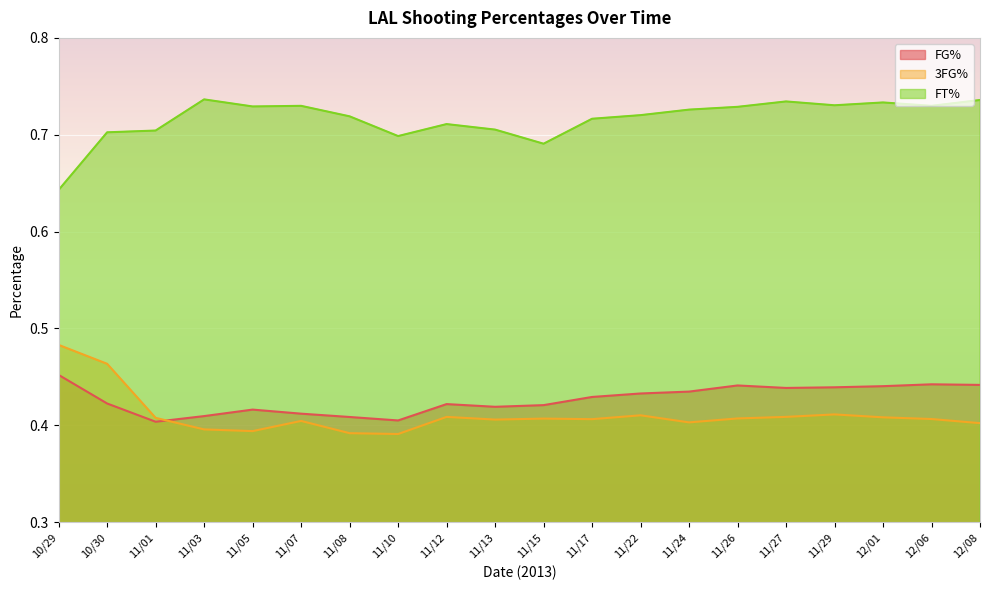

Is the value of 3FG% at 11/24 greater than the value of FT% at 12/06?

No